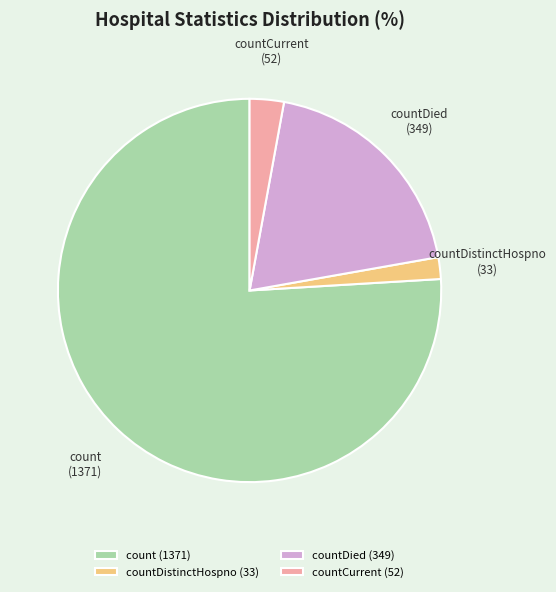

Is it true that countDistinctHospno is 2% of the pie?

True